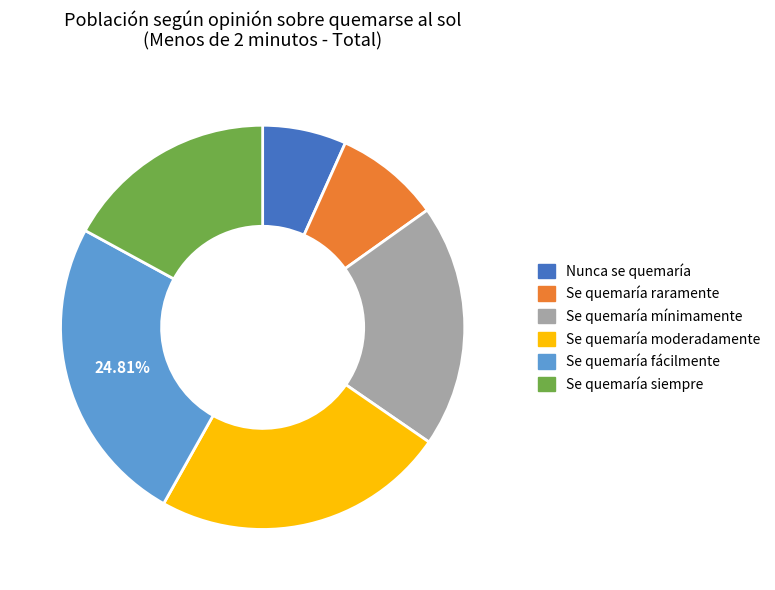

Rank the categories by value from lowest to highest.

Nunca se quemaría, Se quemaría raramente, Se quemaría siempre, Se quemaría mínimamente, Se quemaría moderadamente, Se quemaría fácilmente